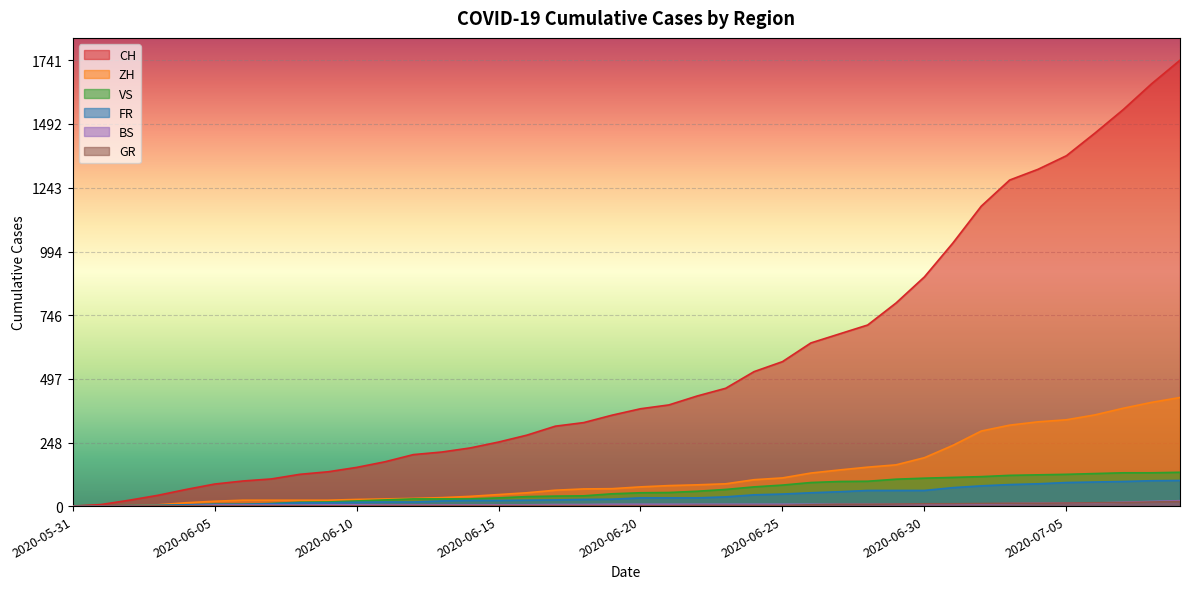

What is the average value of the ZH series?

124